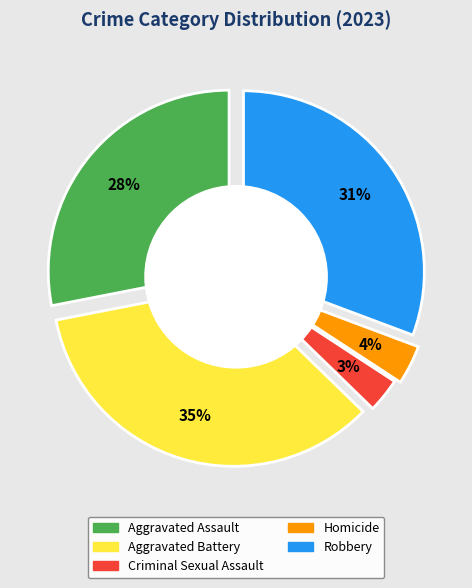

To the nearest percent, what is the average slice percentage?

20%